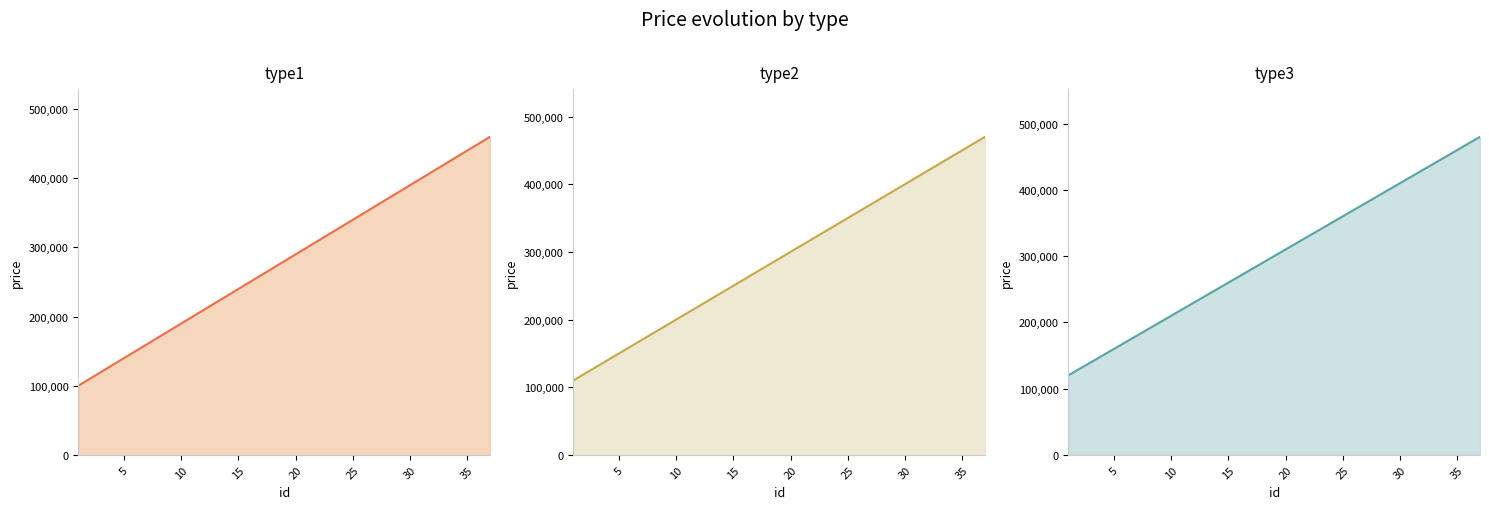

Does the chart have visible grid lines?

No